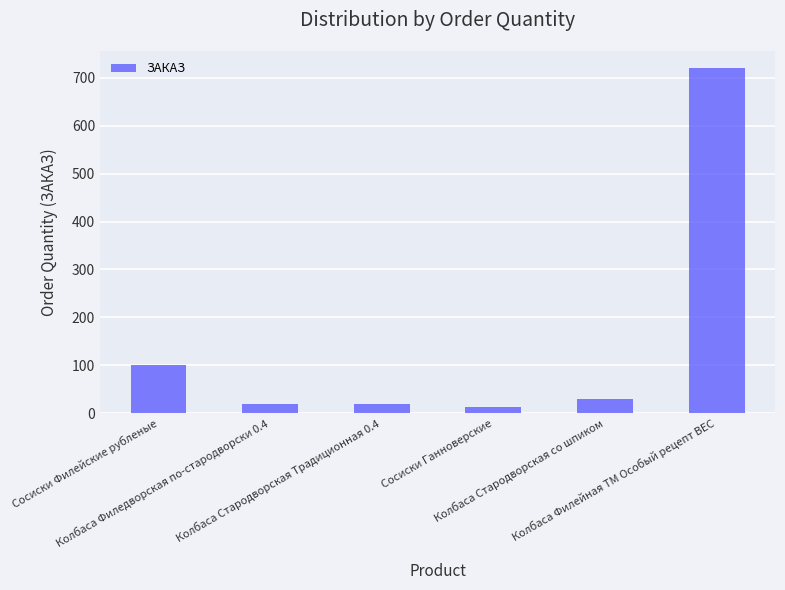

What is the maximum value shown in the chart?

720